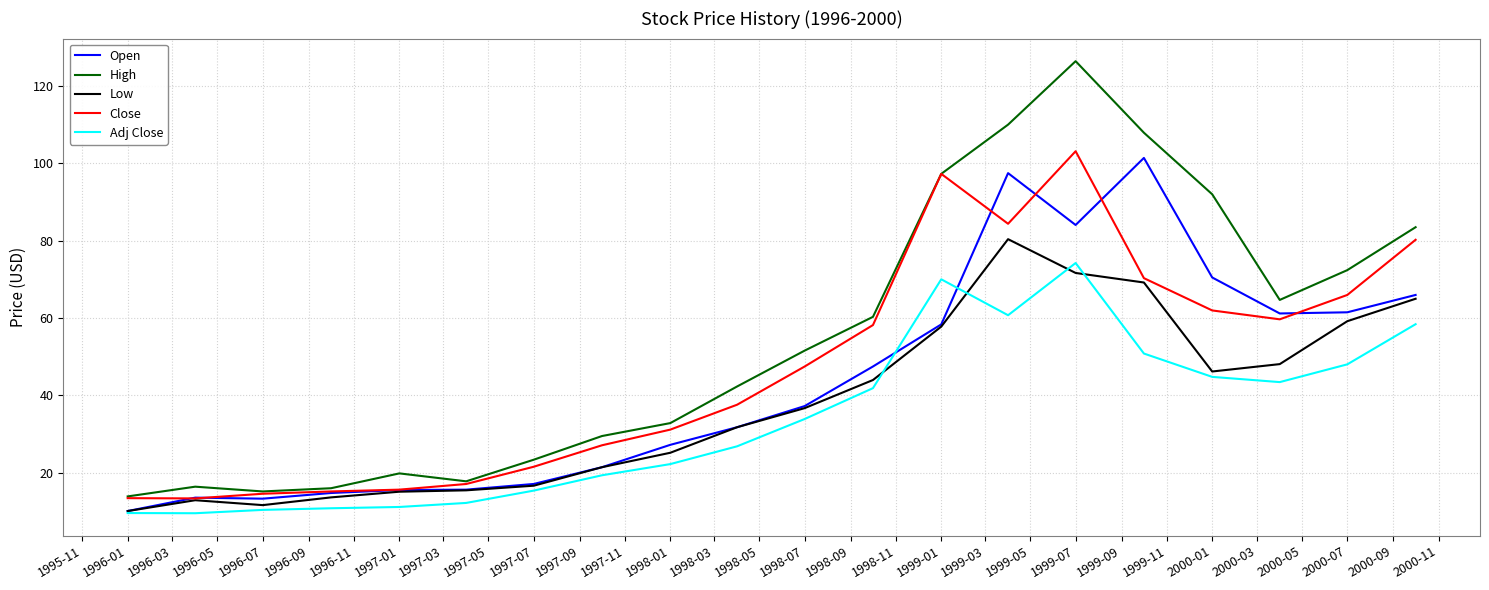

Which series has the largest total across all categories?

High